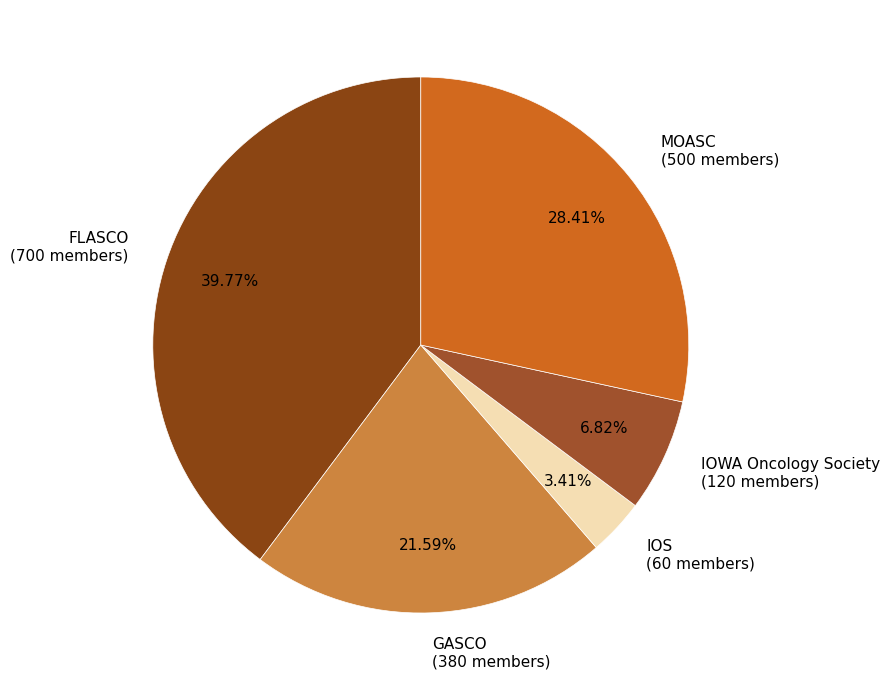

Combined, do GASCO and IOS account for over 50%?

No